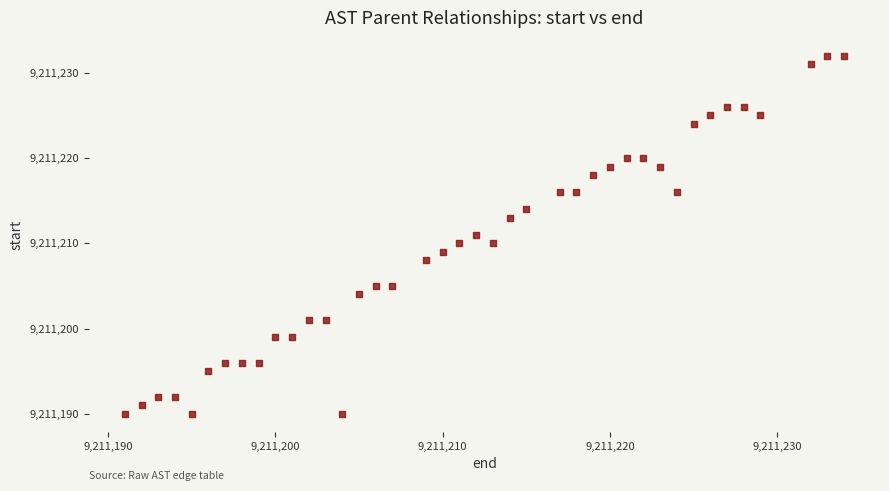

What is the range of Y values (max minus min)?

42